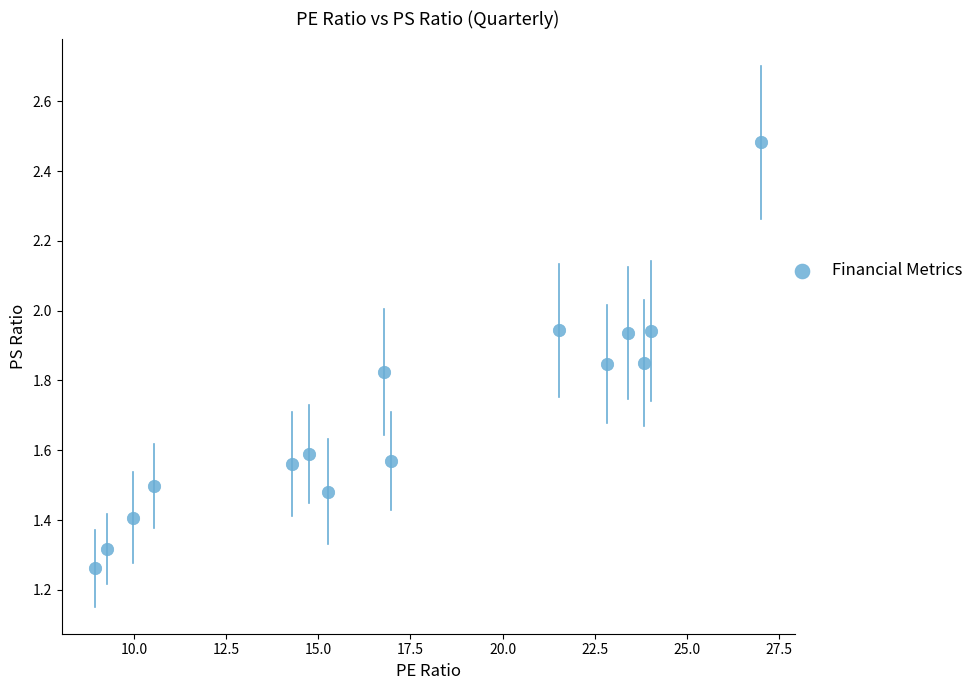

What is the range of Y values (max minus min)?

1.2